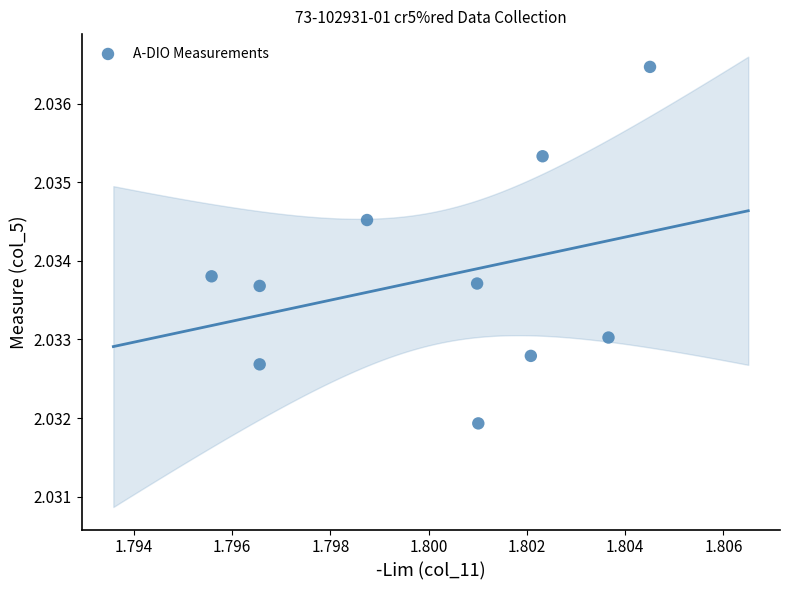

What is the average X value?

1.8